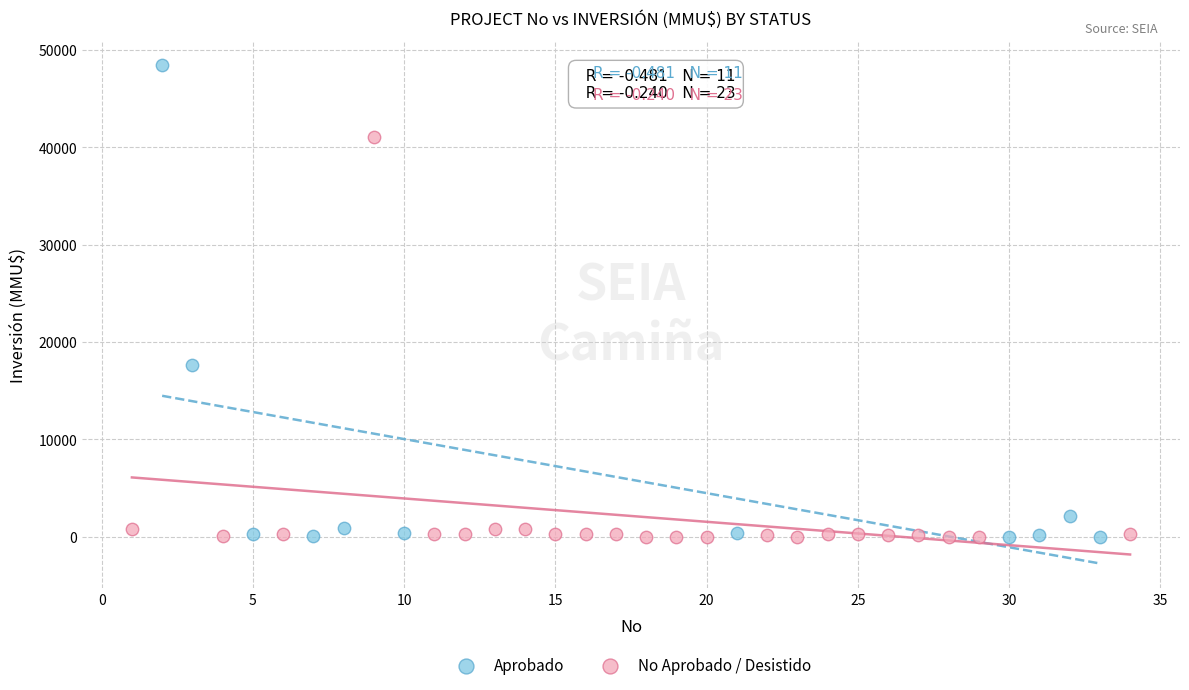

Which series reaches the maximum Y coordinate?

Aprobado